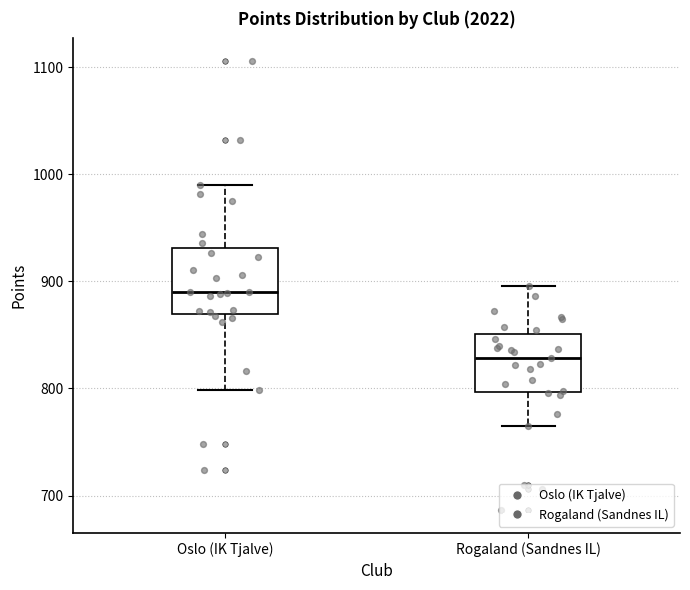

Reading left to right, read every box against the y-axis: the position of its median line, the range the box covers, and the ends of its whiskers. The values are not printed on the chart, so give them approximately, as read against the axis.

Oslo (IK Tjalve): median 890, box 870 to 930, whiskers 800 to 990
Rogaland (Sandnes IL): median 830, box 800 to 850, whiskers 770 to 900